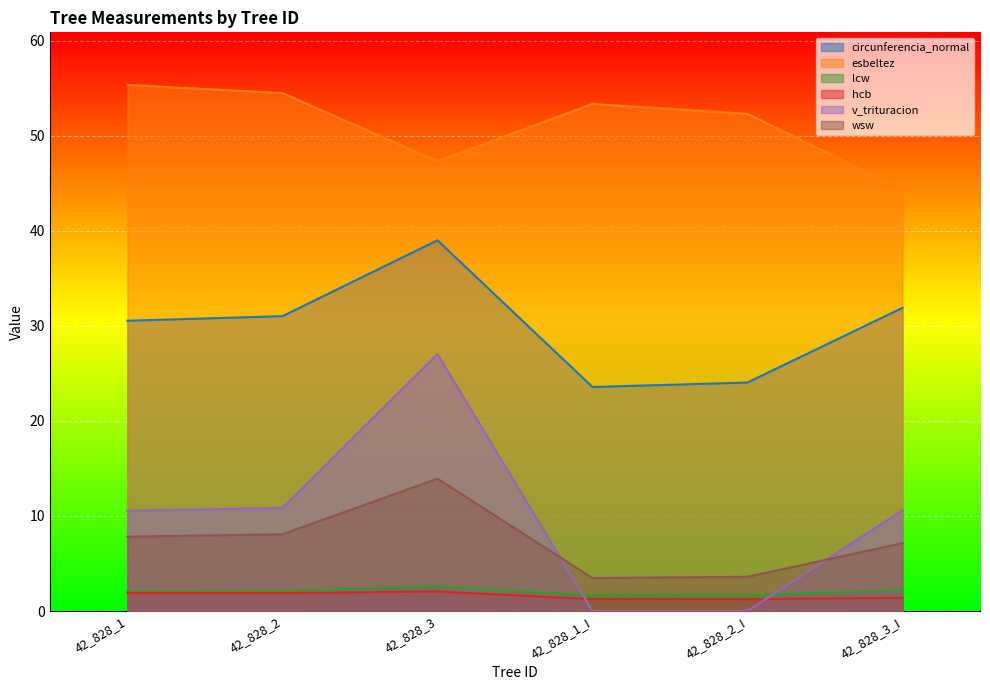

The wsw series shows 7.8 at 42_828_1. True or false?

True